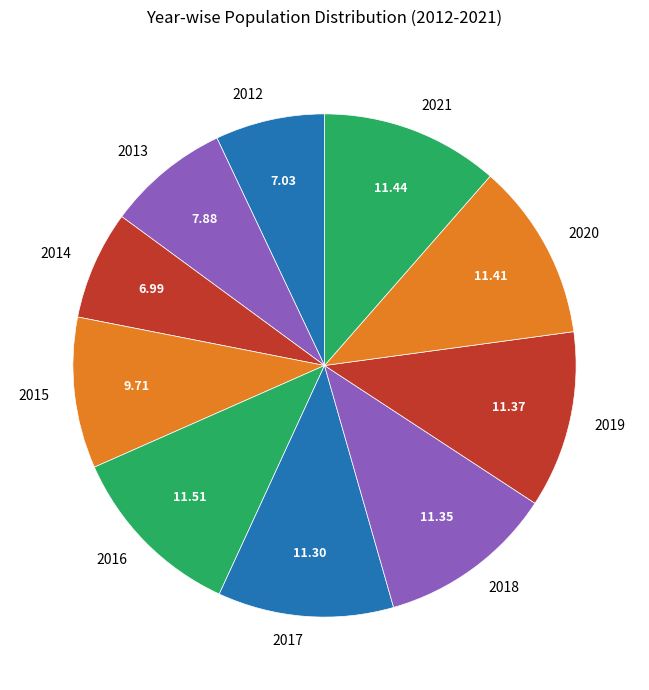

Does any single category account for the majority?

No